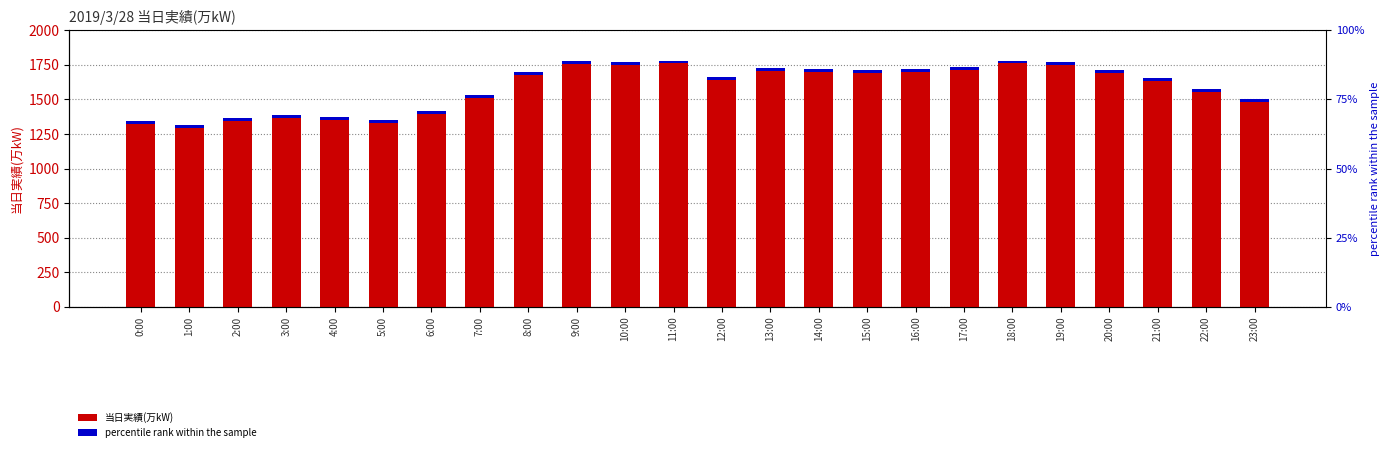

At which label is the value closest to 1547?

7:00